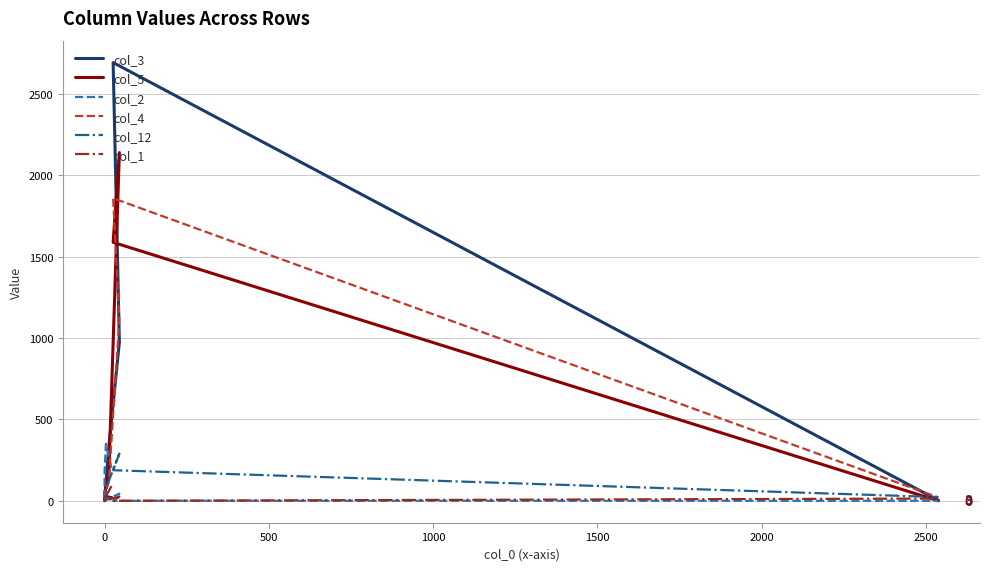

How many lines are shown in the chart?

6